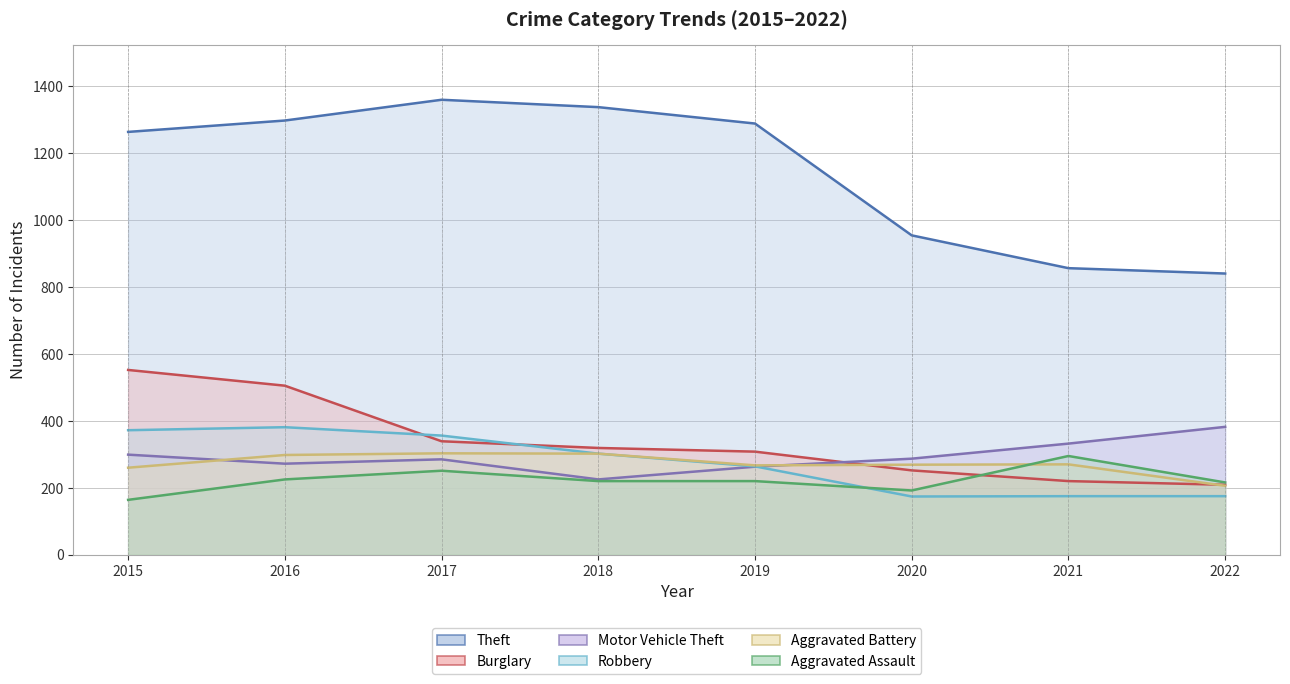

The Motor Vehicle Theft series shows 285 at 2017. True or false?

True